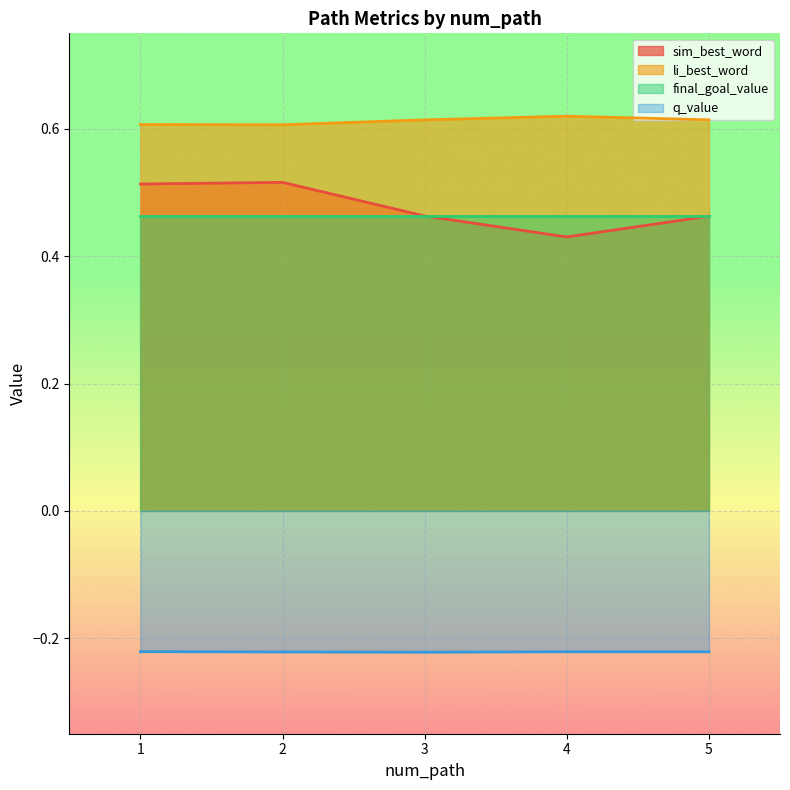

Does the chart display data point markers on the line(s)?

No